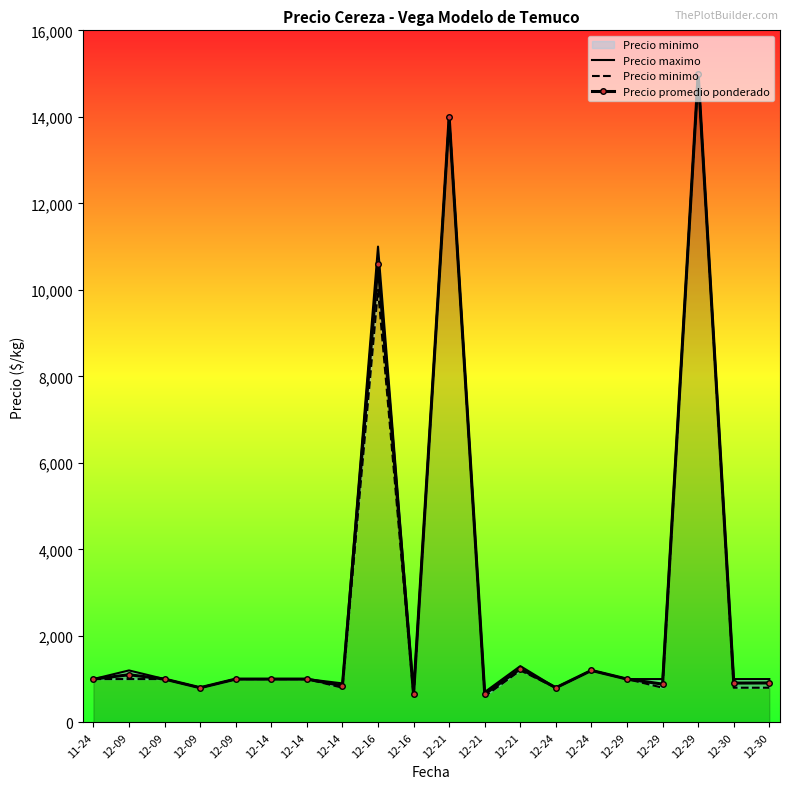

How many data points in Precio maximo are above 1000?

6